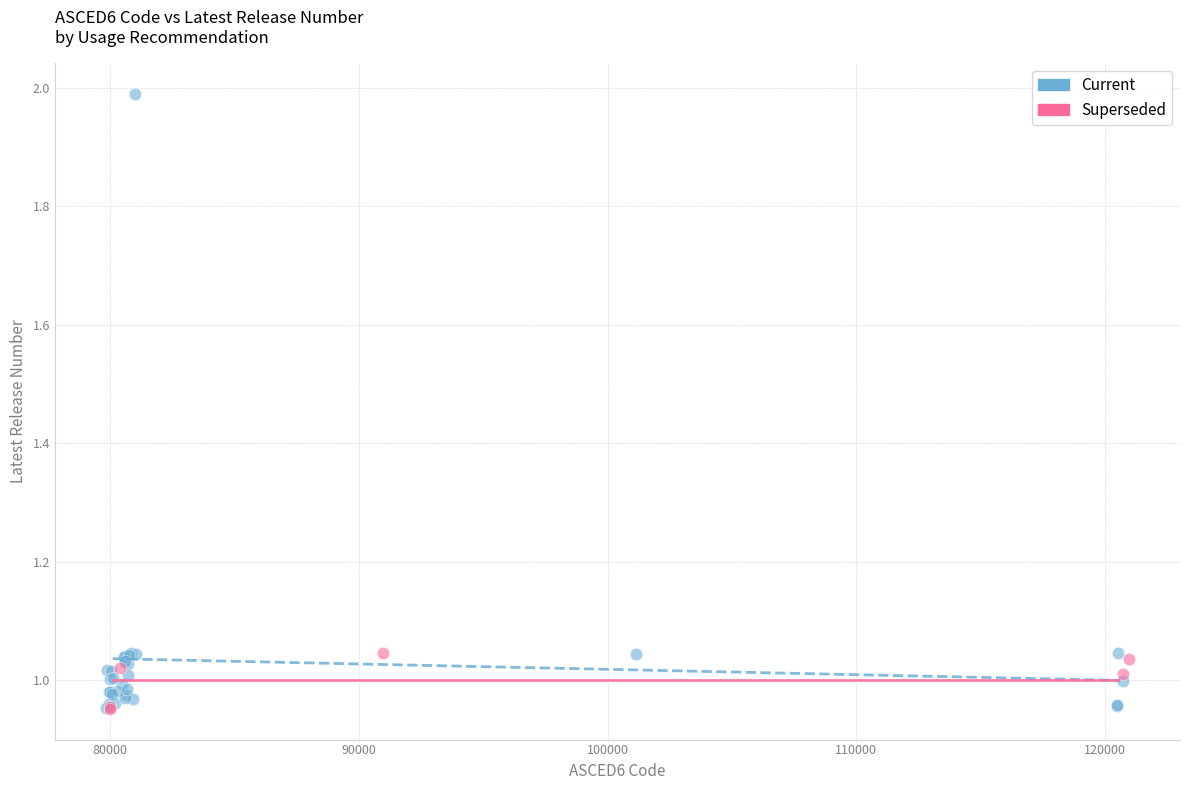

Which series contains the highest Y value?

Current